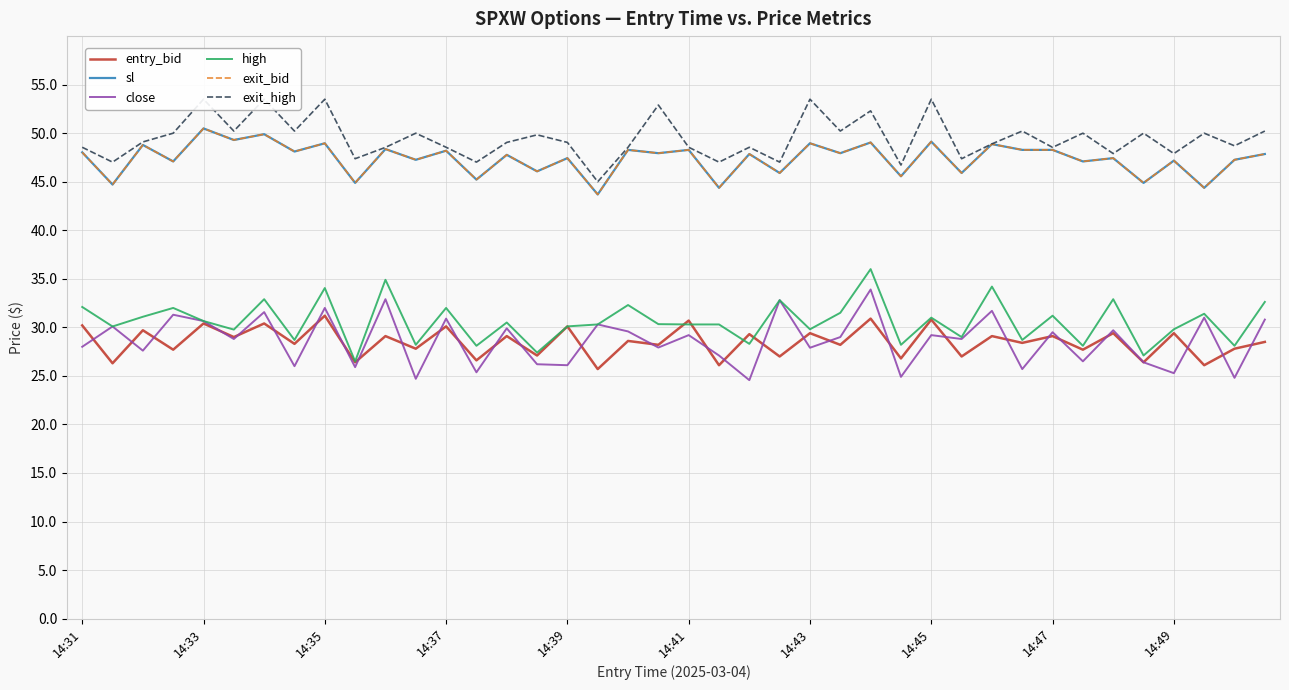

Rank the series at 19 from lowest to highest value.

close, entry_bid, high, sl, exit_bid, exit_high